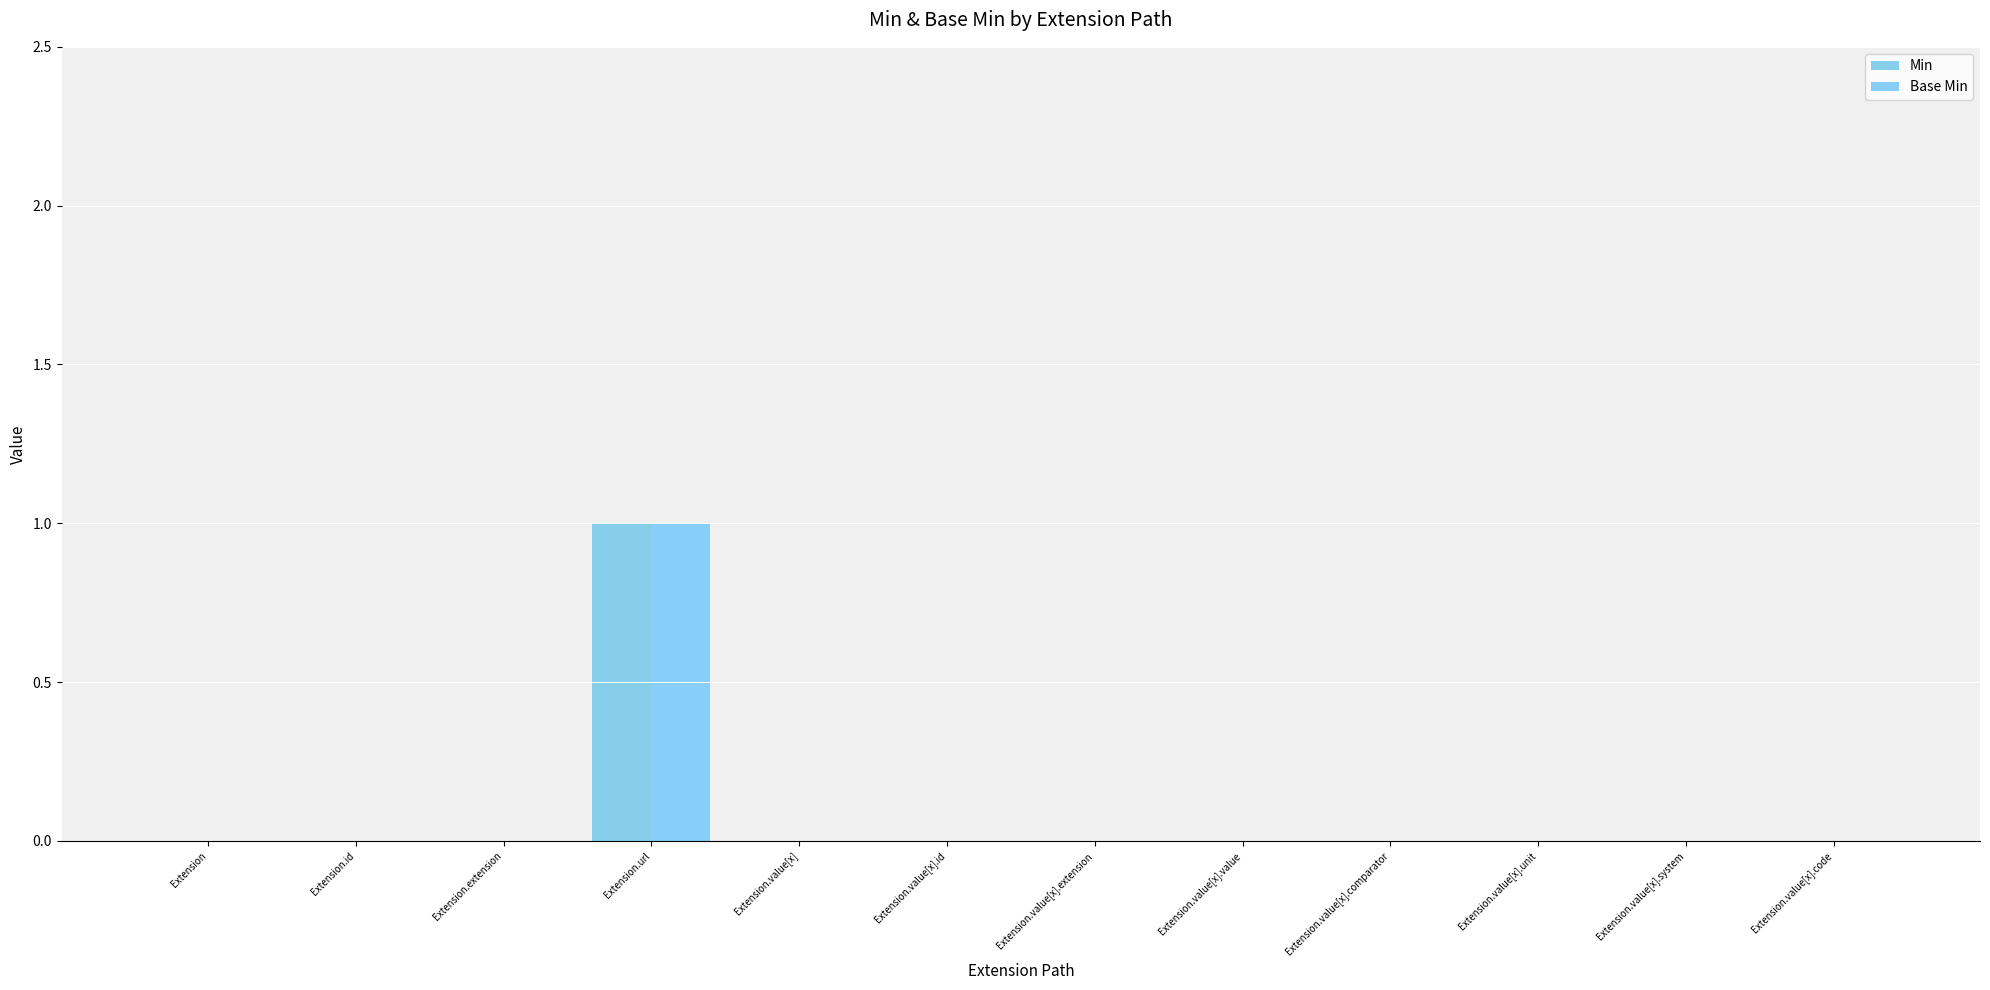

How many categories are shown in the chart?

12